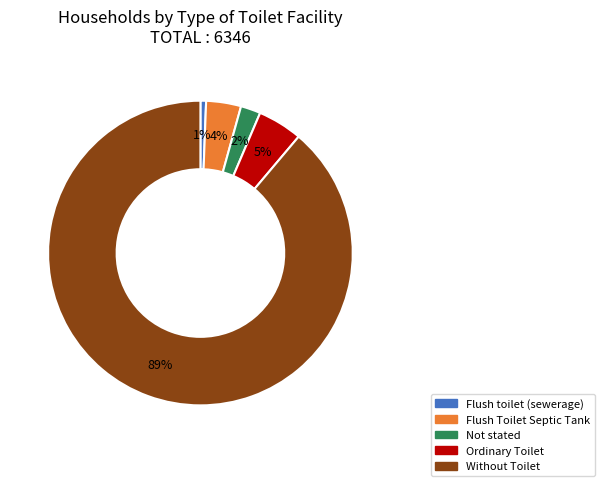

To the nearest percent, what is the combined percentage of Ordinary Toilet and Not stated?

7%